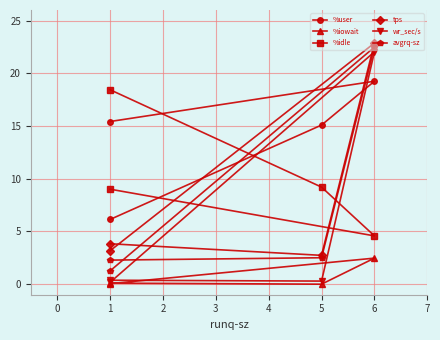

What are all the series names shown in the legend?

%user, %iowait, %idle, tps, wr_sec/s, avgrq-sz